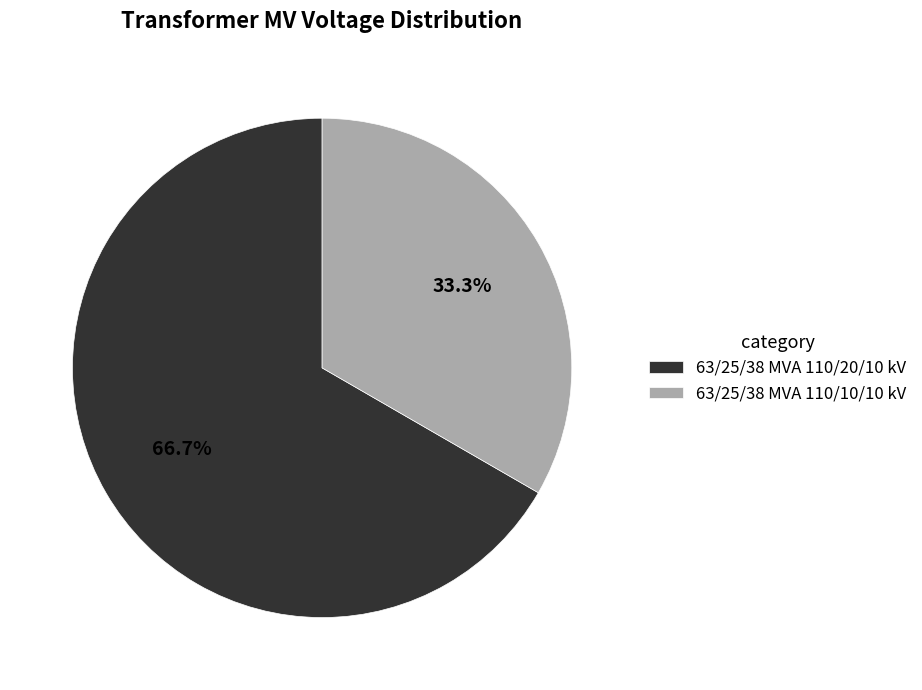

Between 63/25/38 MVA 110/20/10 kV and 63/25/38 MVA 110/10/10 kV, which is larger?

63/25/38 MVA 110/20/10 kV